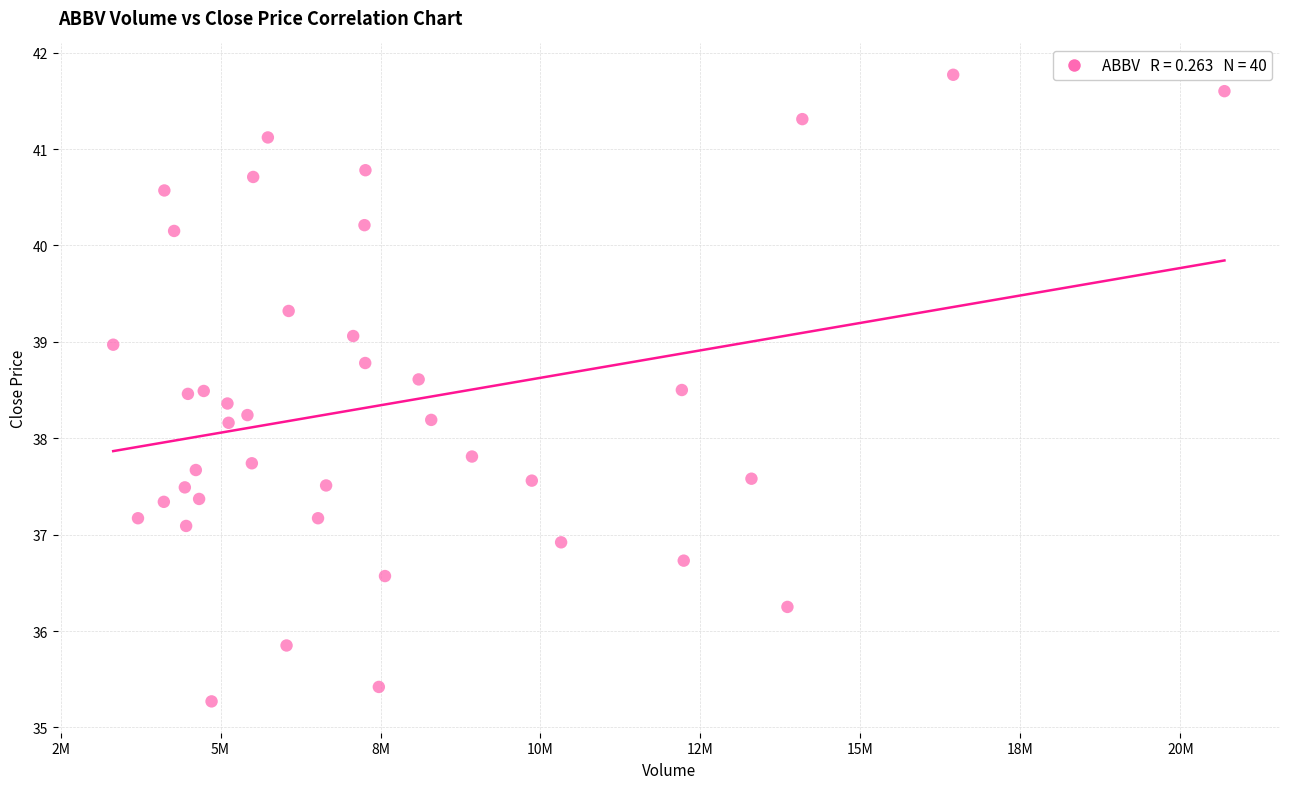

What is the range of Y values (max minus min)?

6.5